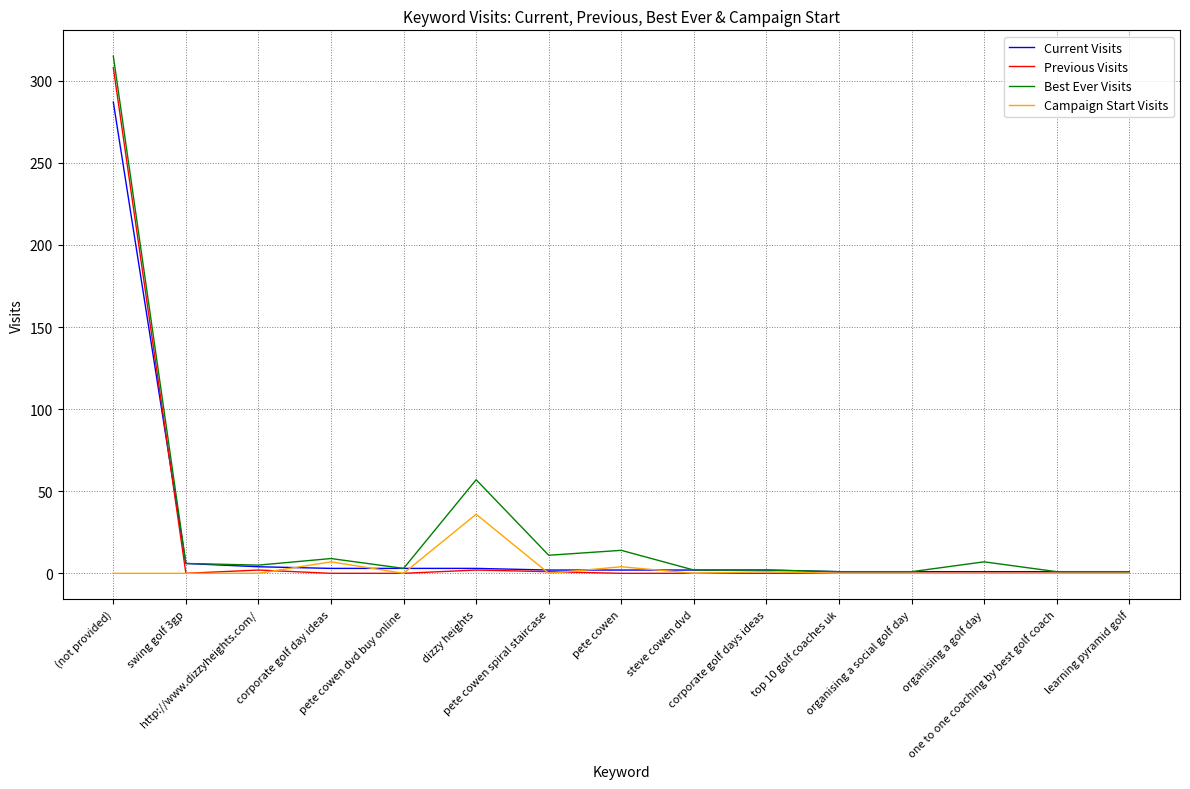

What is the greatest value displayed?

315